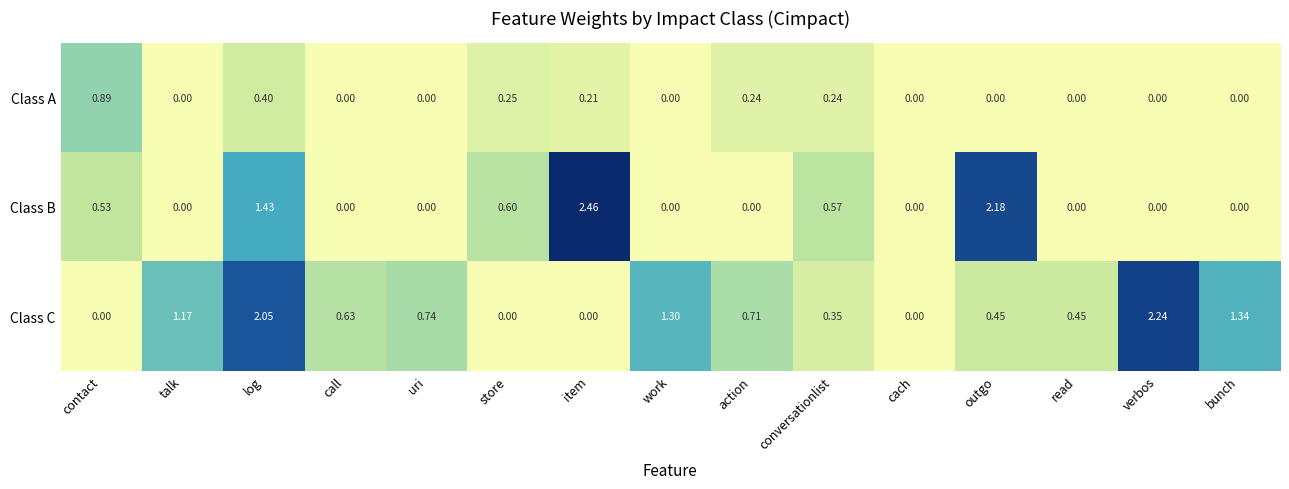

Is the value of Class C at read greater than the value of Class B at store?

No